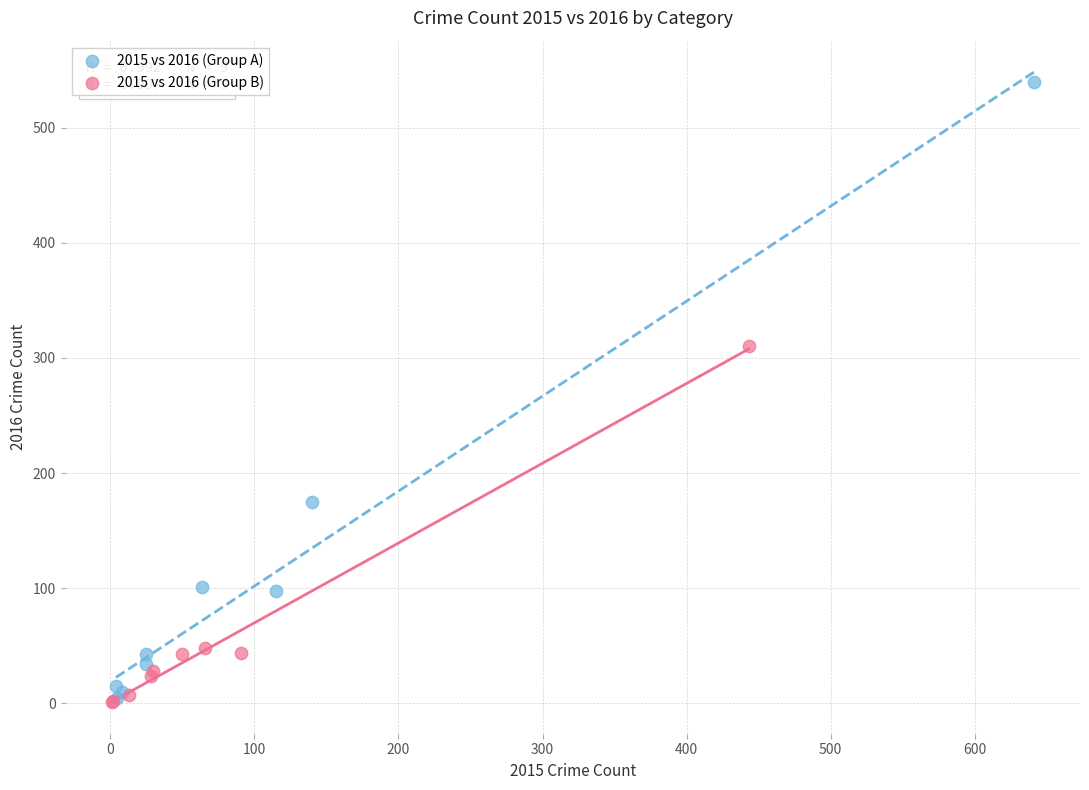

Which series has the largest Y range (max minus min)?

2015 vs 2016 (Group A)